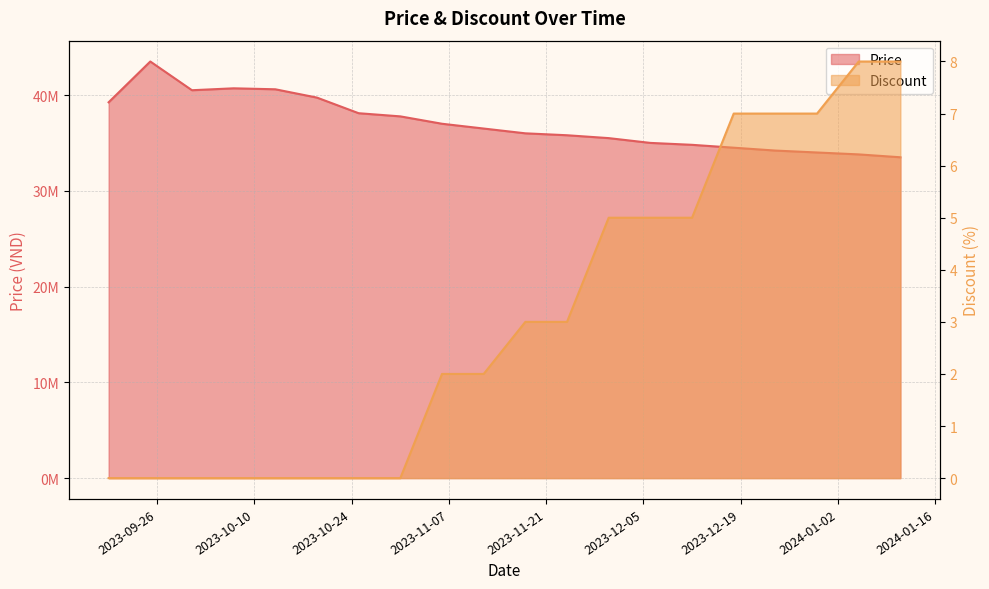

What is the spread (max minus min) of values at 2023-09-19?

39240000